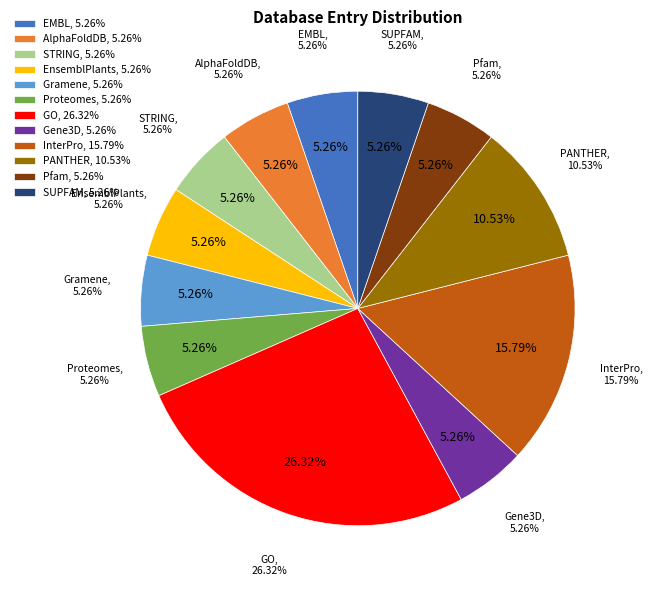

To the nearest percent, what is the difference between the largest and smallest slice percentages?

21%